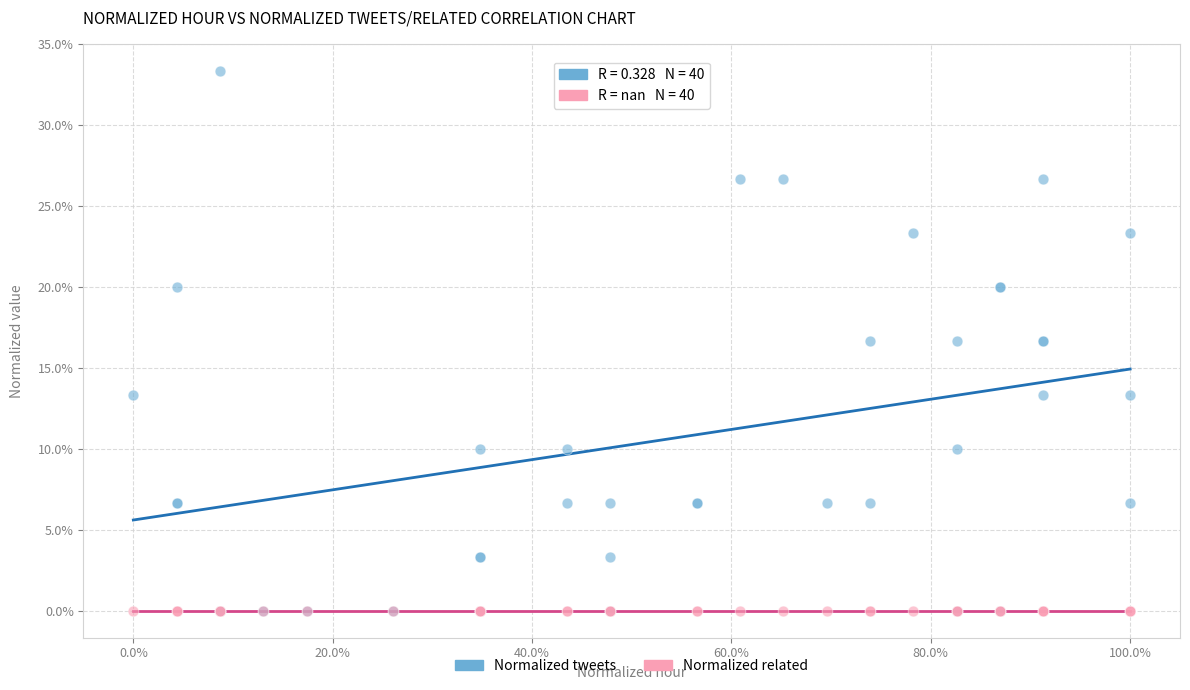

What are all the series names shown in the legend?

Normalized tweets, Normalized related